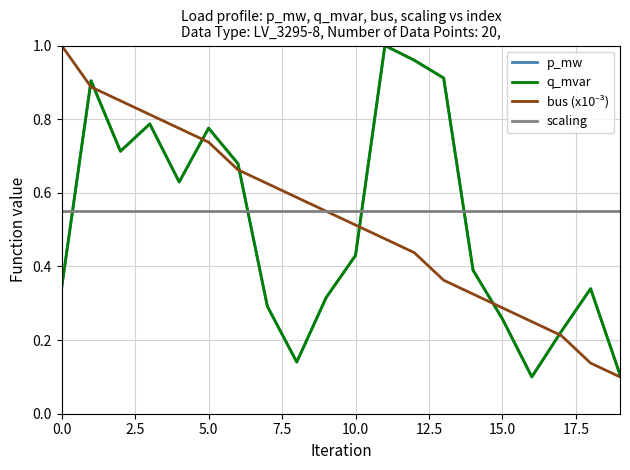

Does the chart display data point markers on the line(s)?

No